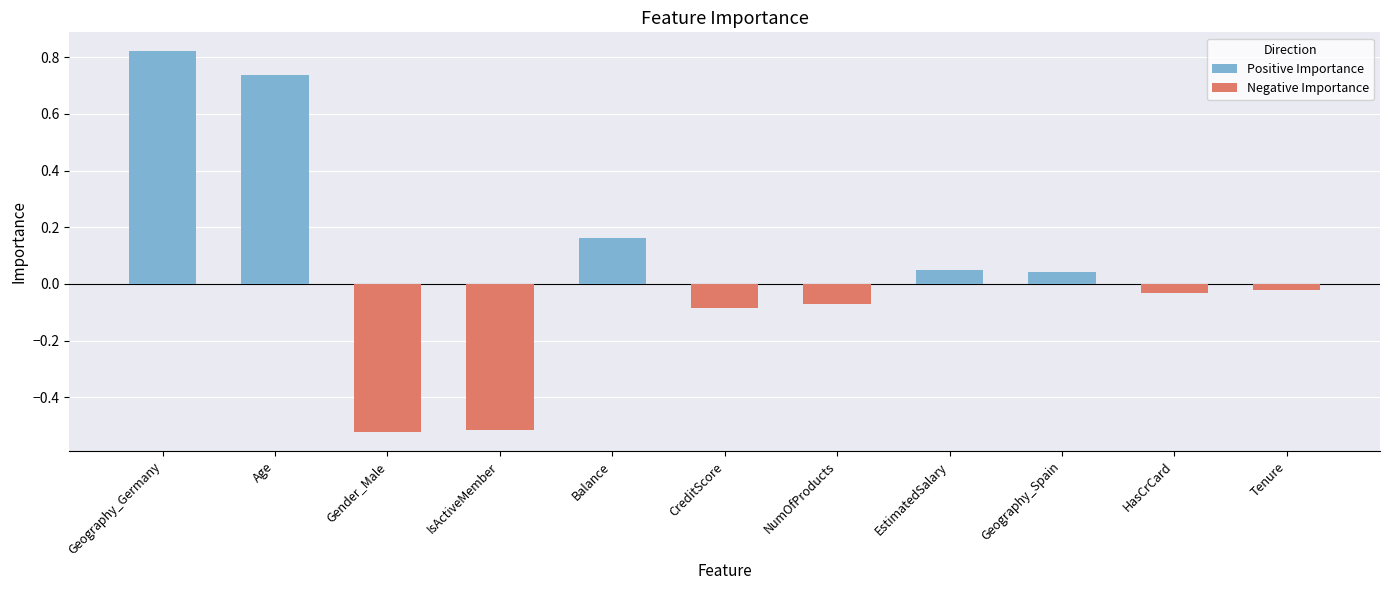

List the labels in order of value, largest first.

Geography_Germany, Age, Balance, EstimatedSalary, Geography_Spain, Tenure, HasCrCard, NumOfProducts, CreditScore, IsActiveMember, Gender_Male